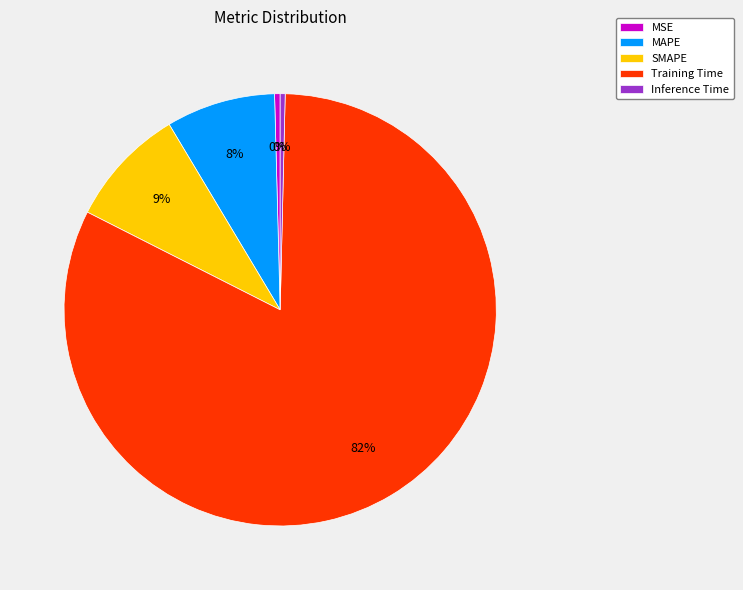

To the nearest percent, what is the average slice percentage?

20%